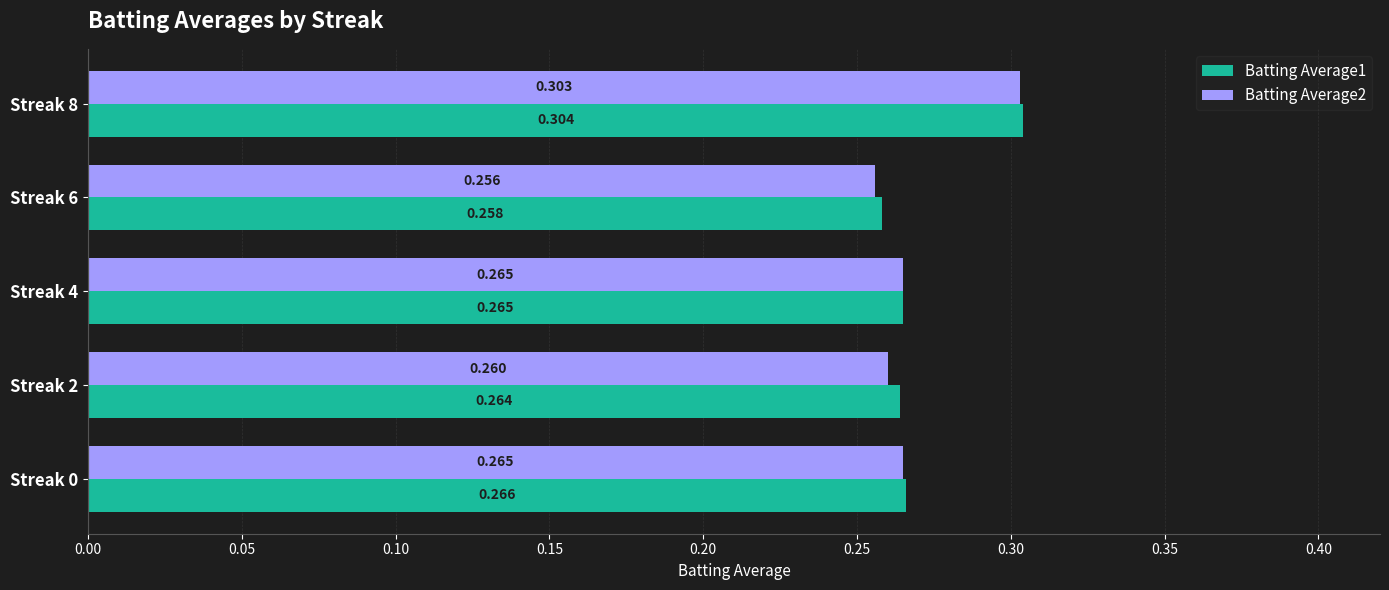

Is the value of Batting Average1 at Streak 6 greater than the value of Batting Average2 at Streak 8?

No